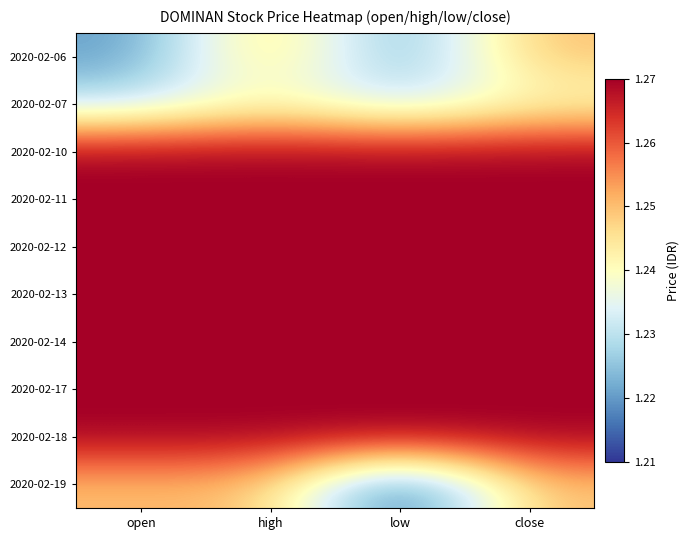

Which has a higher value, low or close?

close